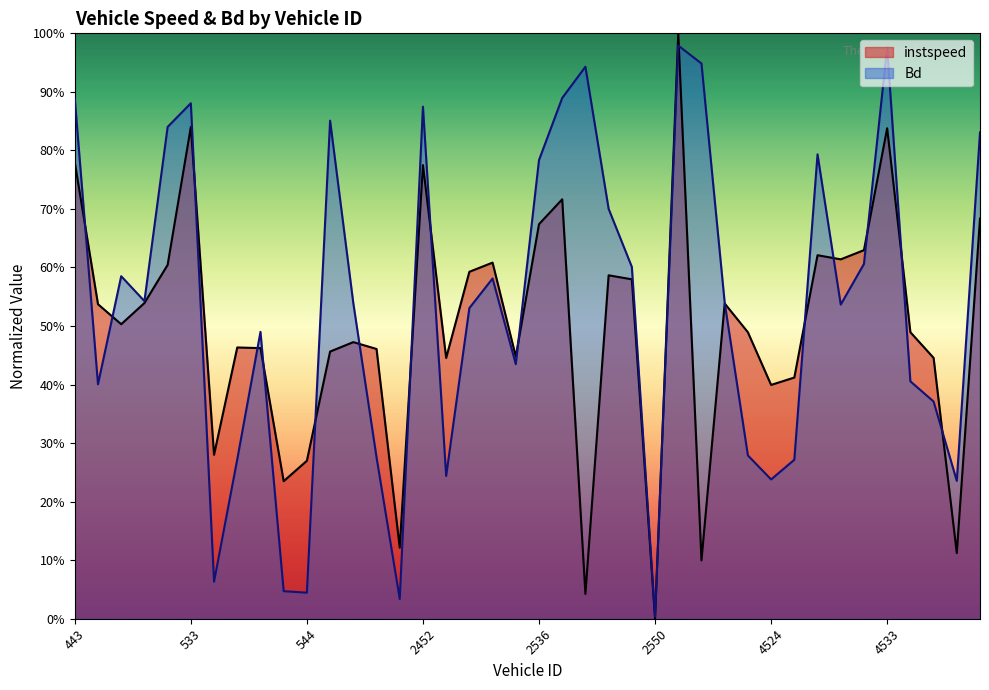

What is the greatest value displayed?

1.0